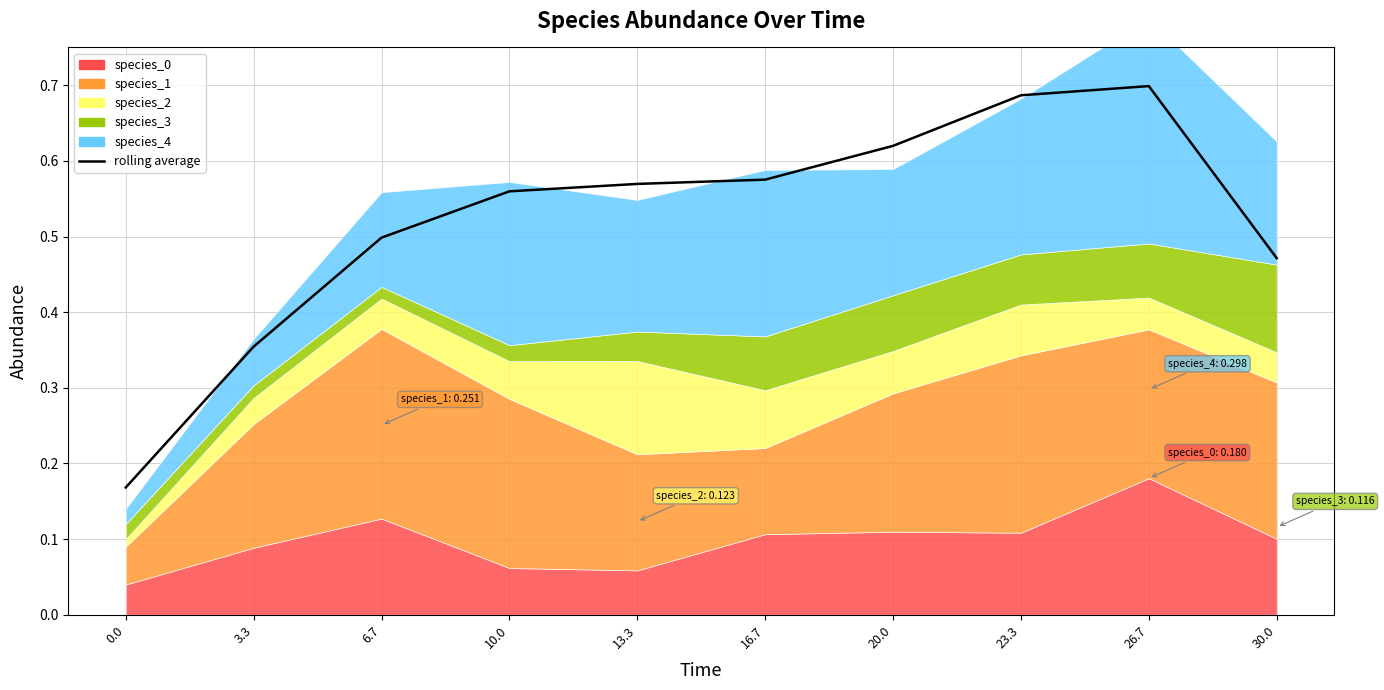

What is the label of the 5th point from the left?

13.3